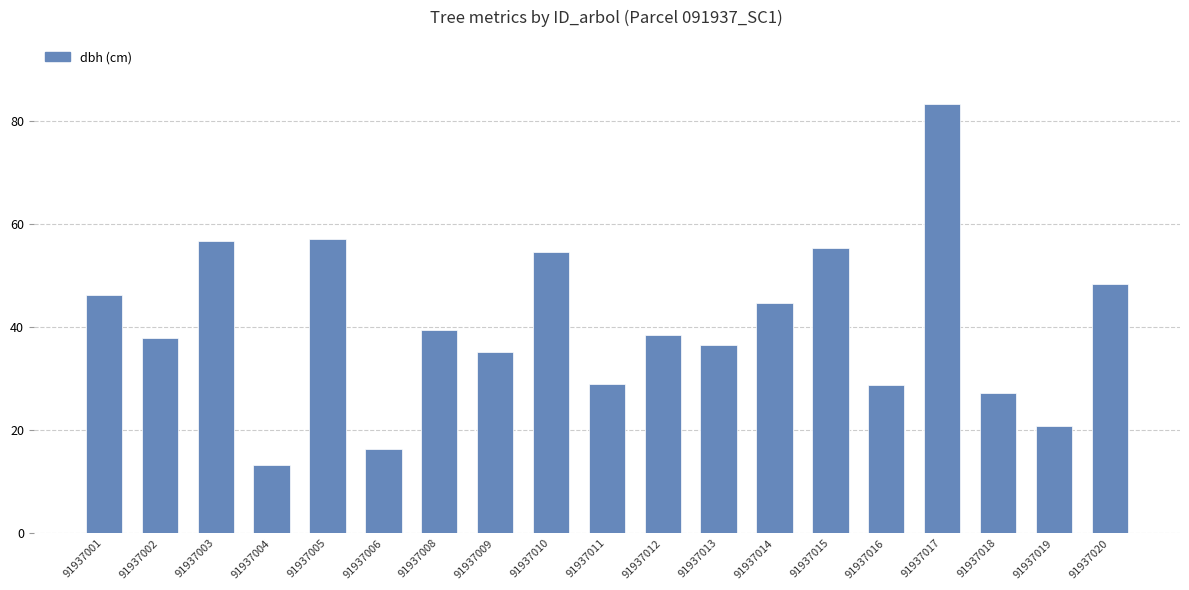

How many series are shown in this chart?

1